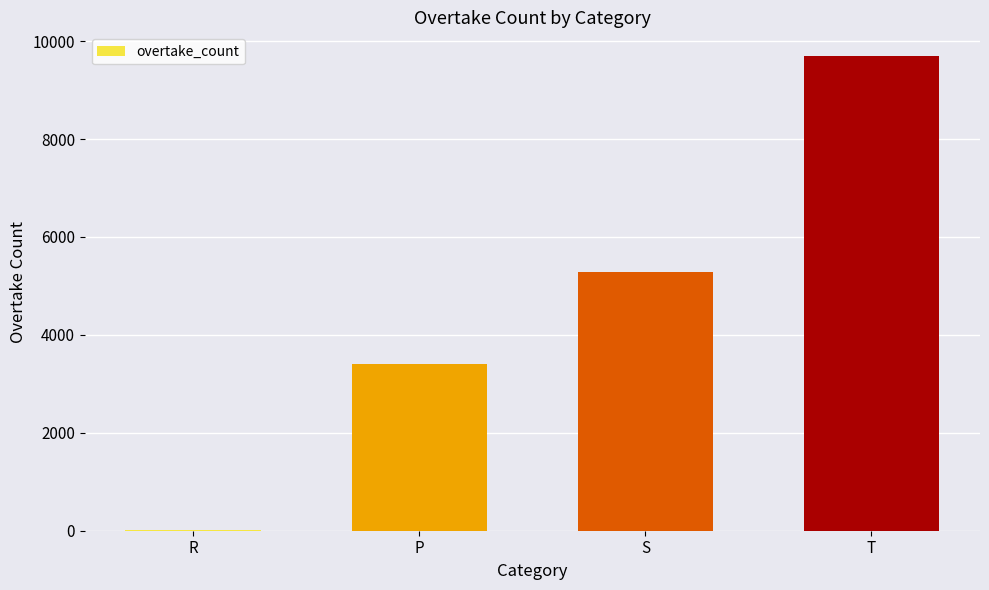

Reading right to left, what are all the values shown in this chart?

T=9694	S=5291	P=3410	R=13